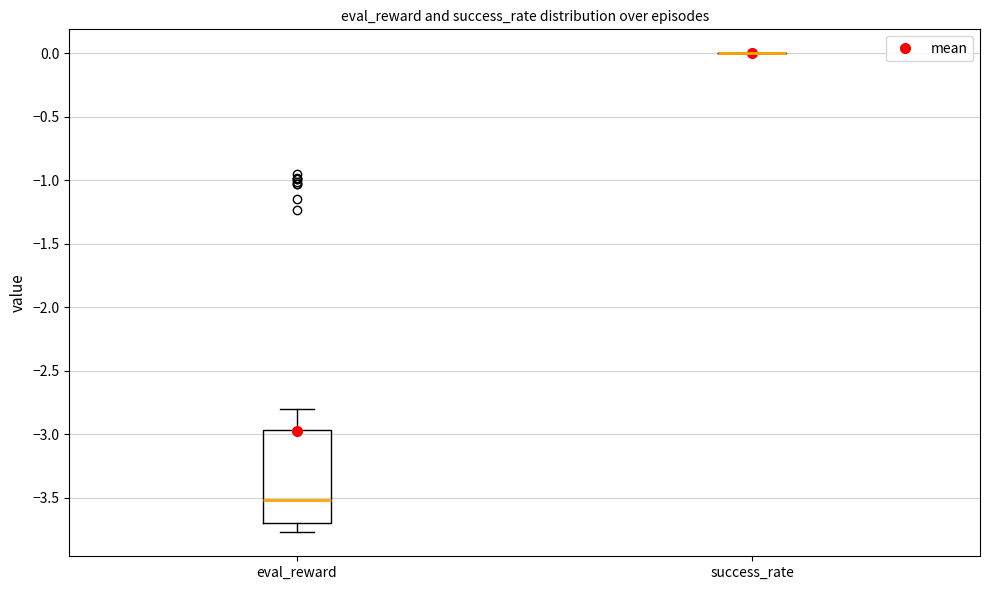

Where does the median line of the box for eval_reward sit on the y-axis? The values are not printed on the chart, so give them approximately, as read against the axis.

-3.50